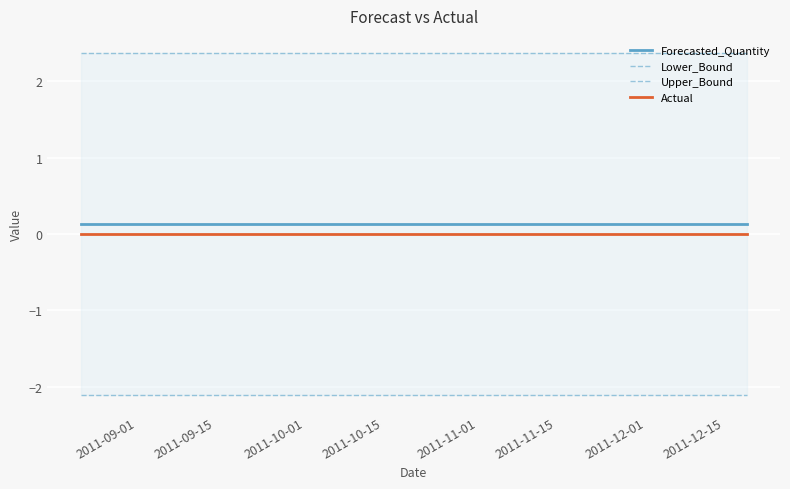

What is the average value of the Upper_Bound series?

2.4